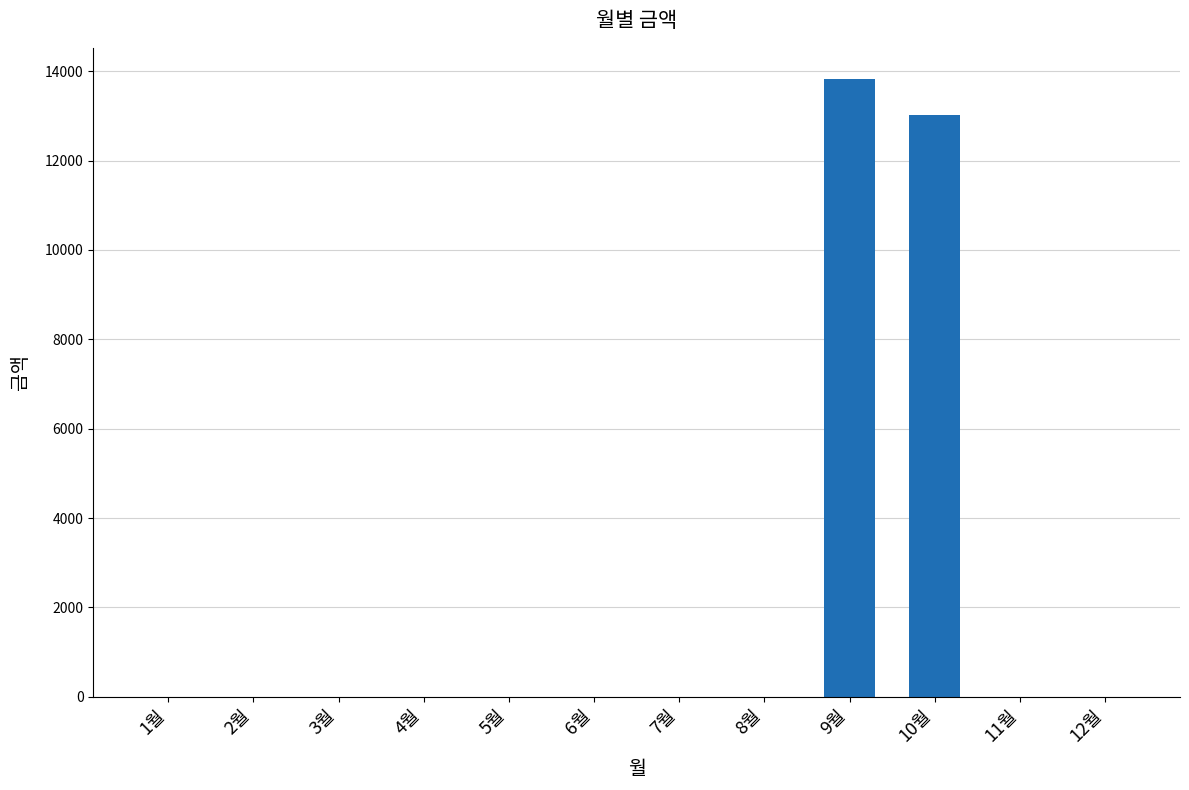

Reading left to right, what are all the values shown in this chart?

1월=0	2월=0	3월=0	4월=0	5월=0	6월=0	7월=0	8월=0	9월=13830	10월=13010	11월=0	12월=0